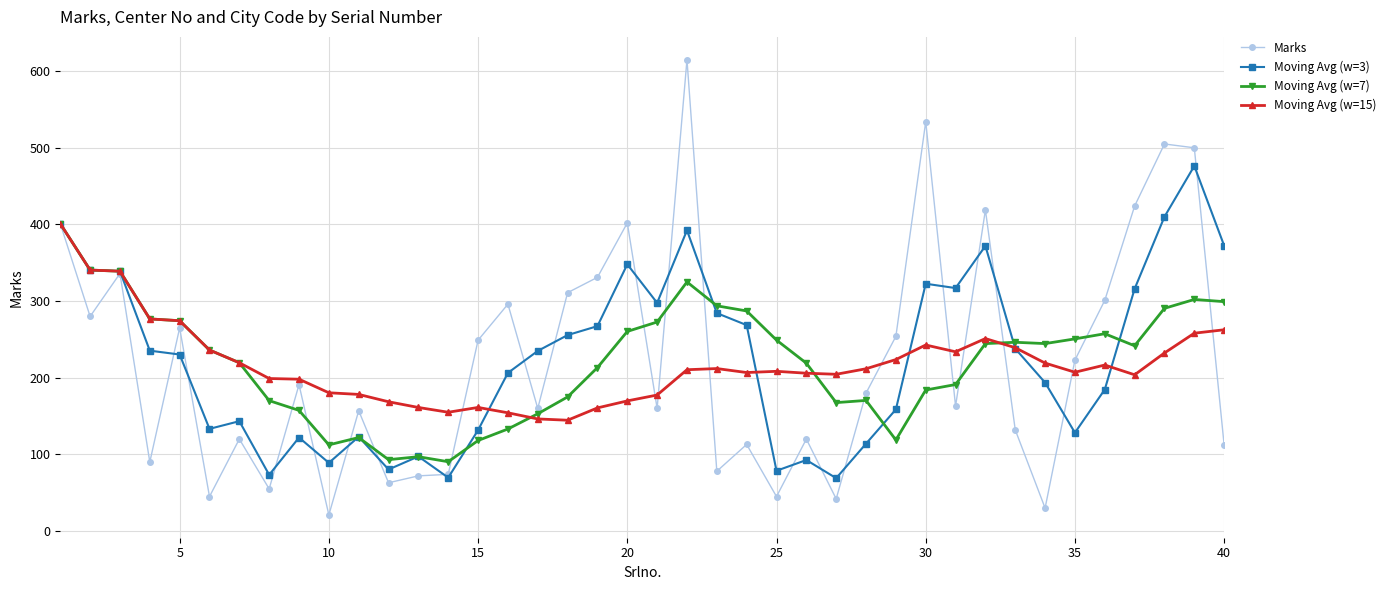

Which series has the widest spread of values?

Marks